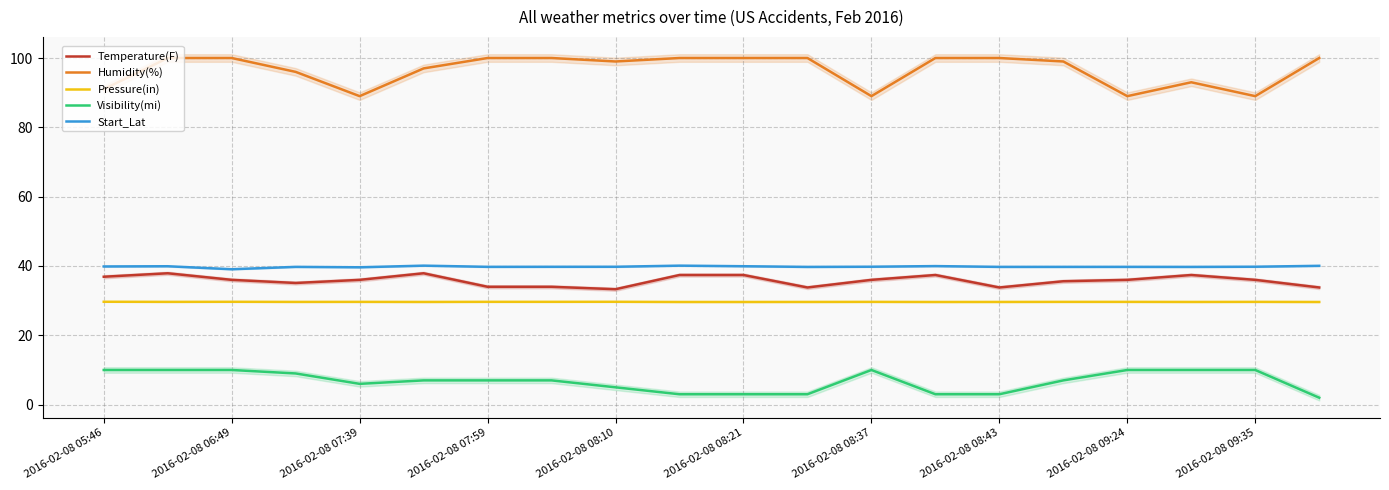

How many distinct data groups are displayed?

5